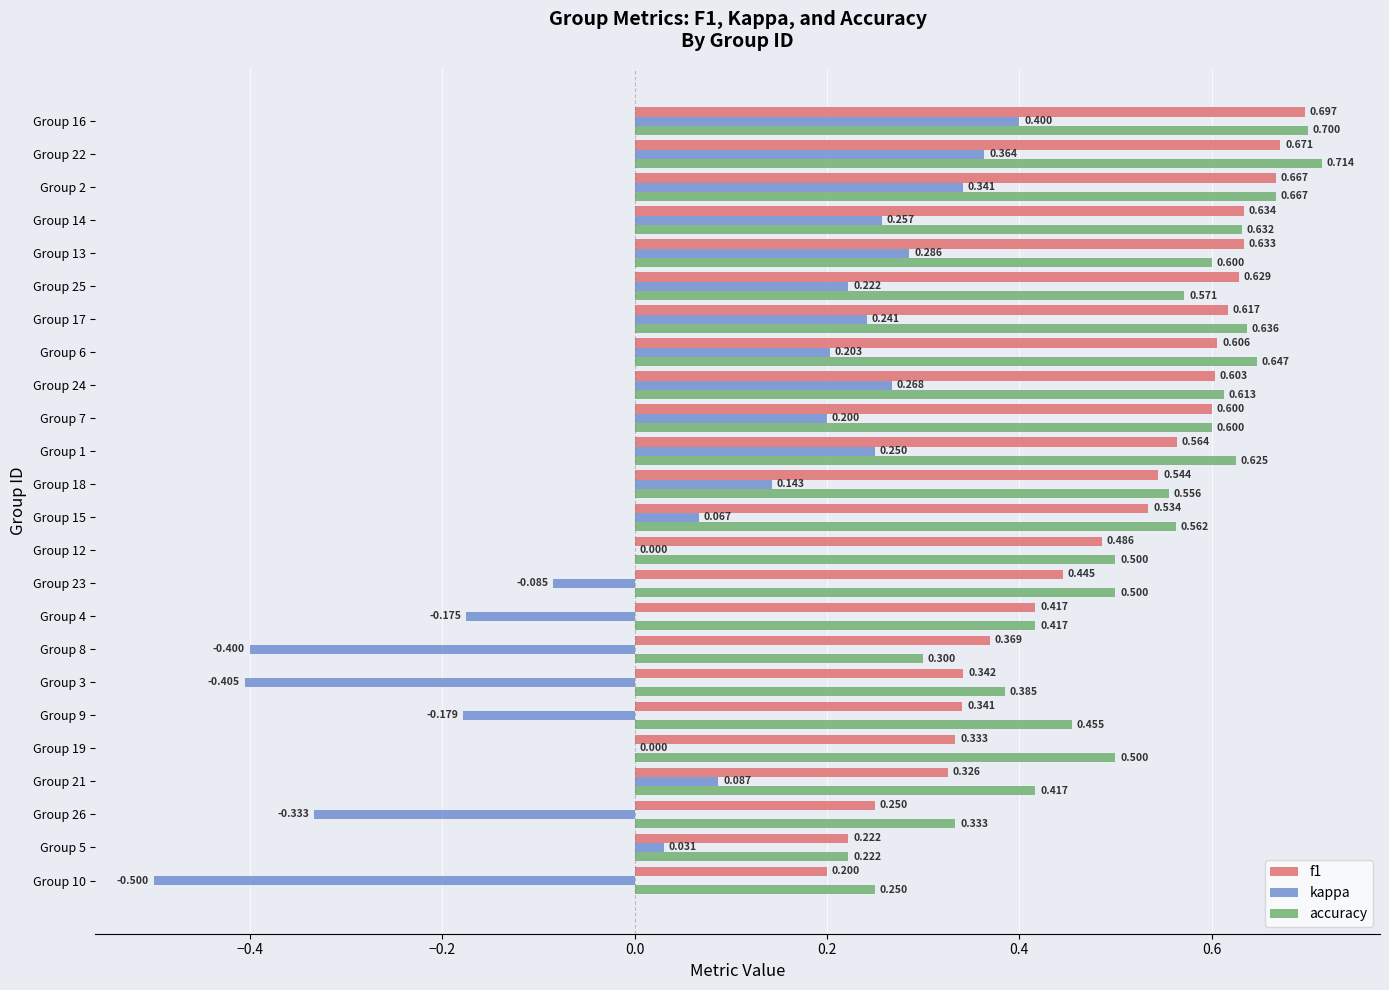

Which series changed the most between Group 9 and Group 25?

kappa